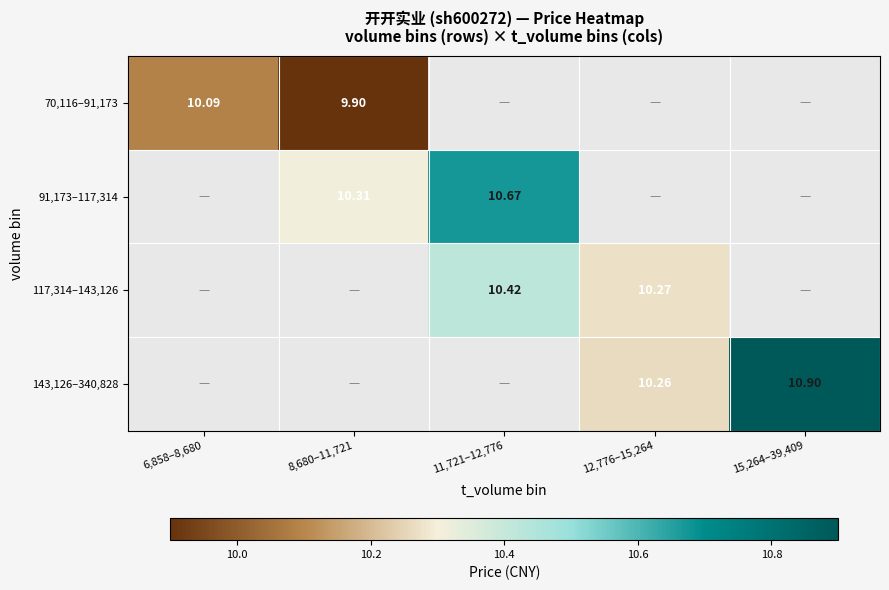

Is the value of 70,116–91,173 at 6,858–8,680 greater than the value of 91,173–117,314 at 11,721–12,776?

No